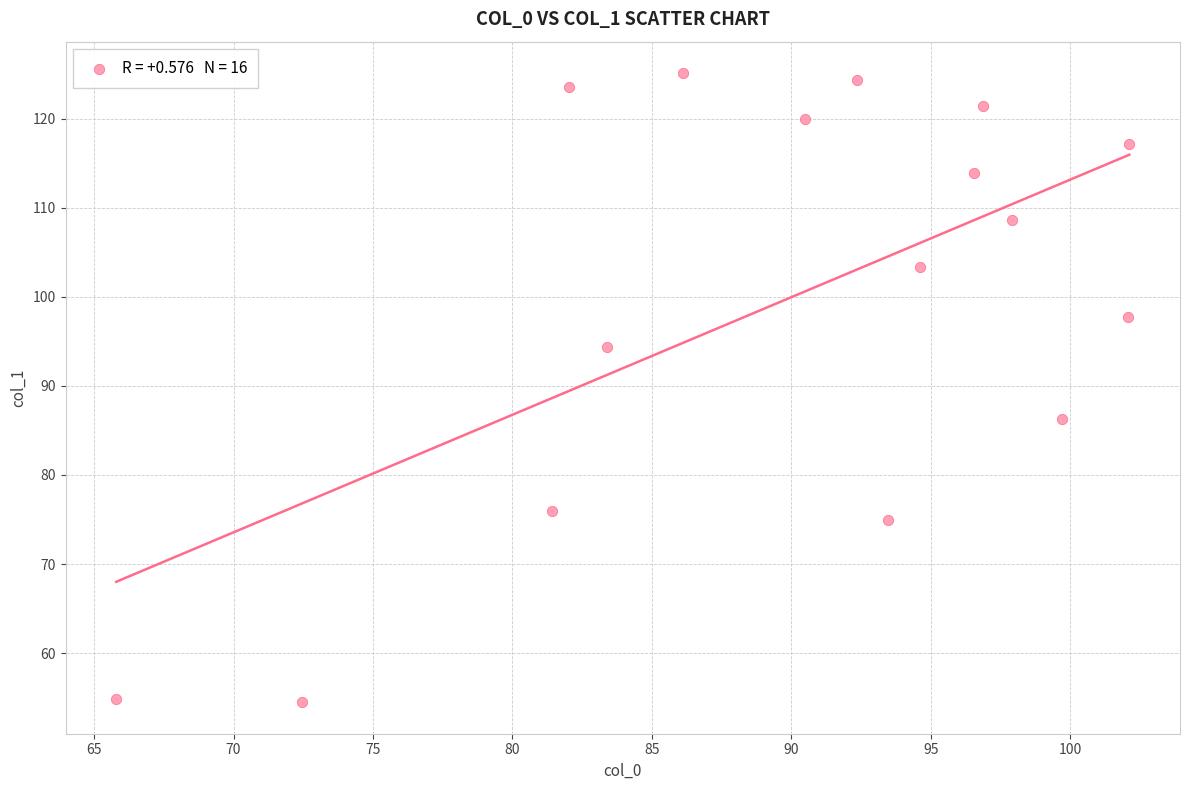

What is the range of Y values (max minus min)?

70.6